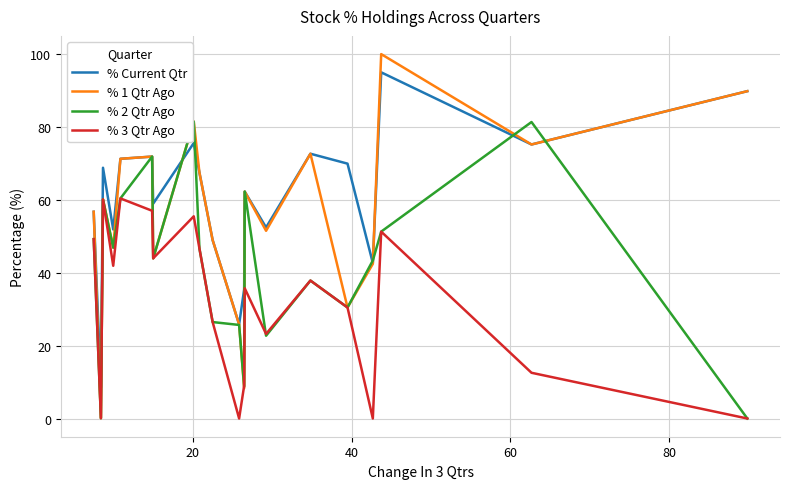

True or false: % Current Qtr has more than 1 interior local peaks.

True